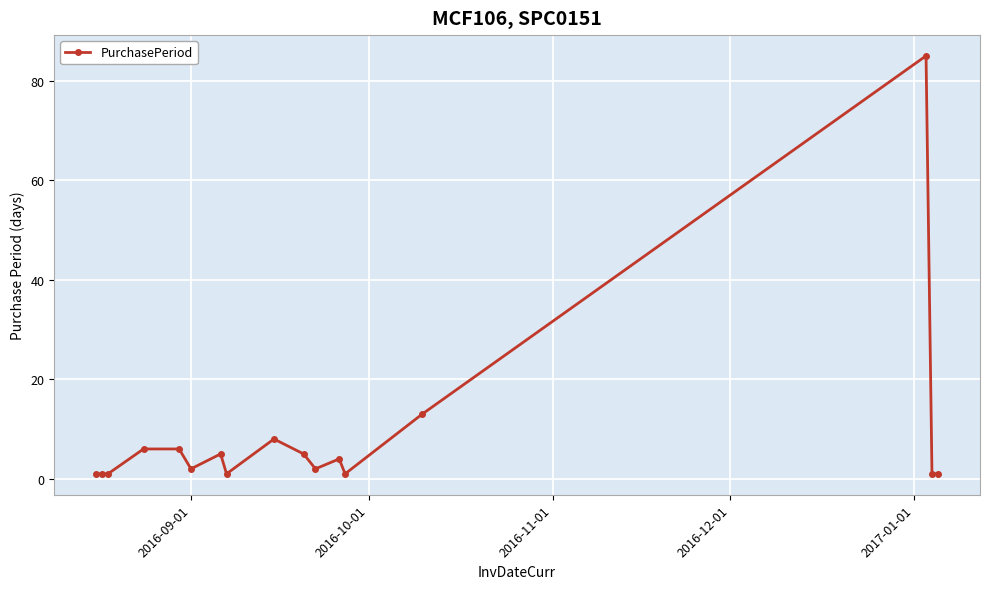

How many data points does each series have?

17